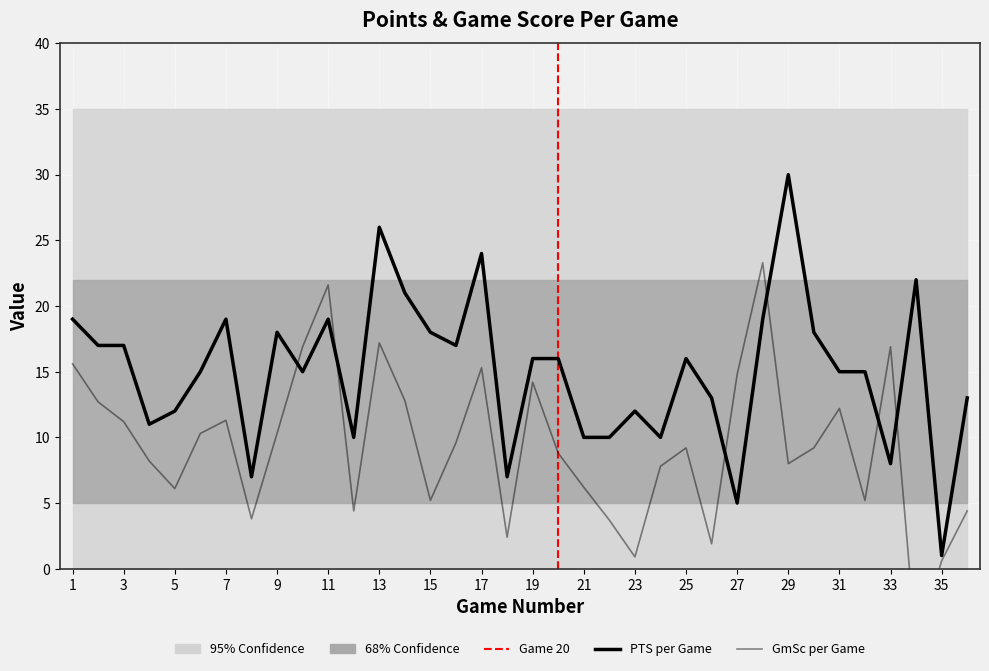

Reading right to left, transcribe all the data shown in this chart.

PTS: 13.0	1.0	22.0	8.0	15.0	15.0	18.0	30.0	19.0	5.0	13.0	16.0	10.0	12.0	10.0	10.0	16.0	16.0	7.0	24.0	17.0	18.0	21.0	26.0	10.0	19.0	15.0	18.0	7.0	19.0	15.0	12.0	11.0	17.0	17.0	19.0
GmSc: 4.4	0.6	-5.9	16.9	5.2	12.2	9.2	8.0	23.3	14.8	1.9	9.2	7.8	0.9	3.7	6.2	8.8	14.2	2.4	15.3	9.6	5.2	12.8	17.2	4.4	21.6	16.9	10.3	3.8	11.3	10.3	6.1	8.2	11.2	12.7	15.6